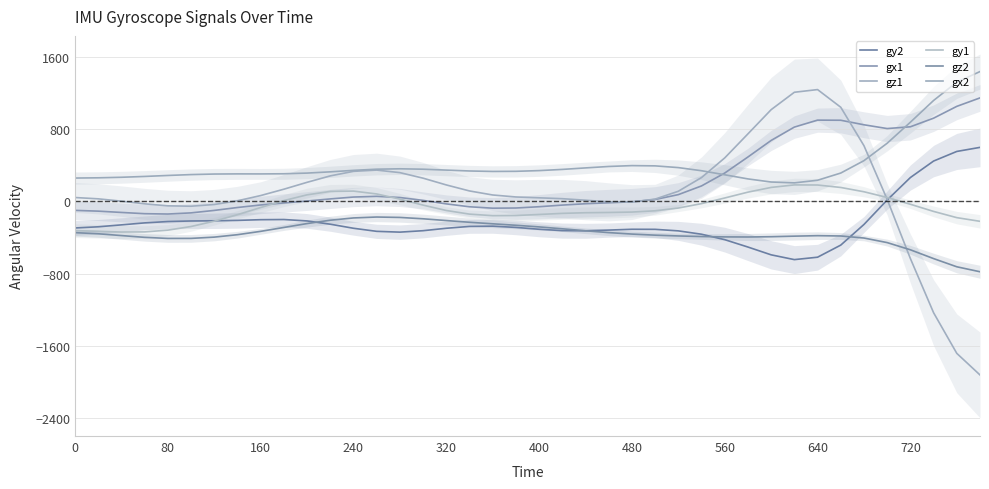

How many interior local valleys does the gy1 series have?

2